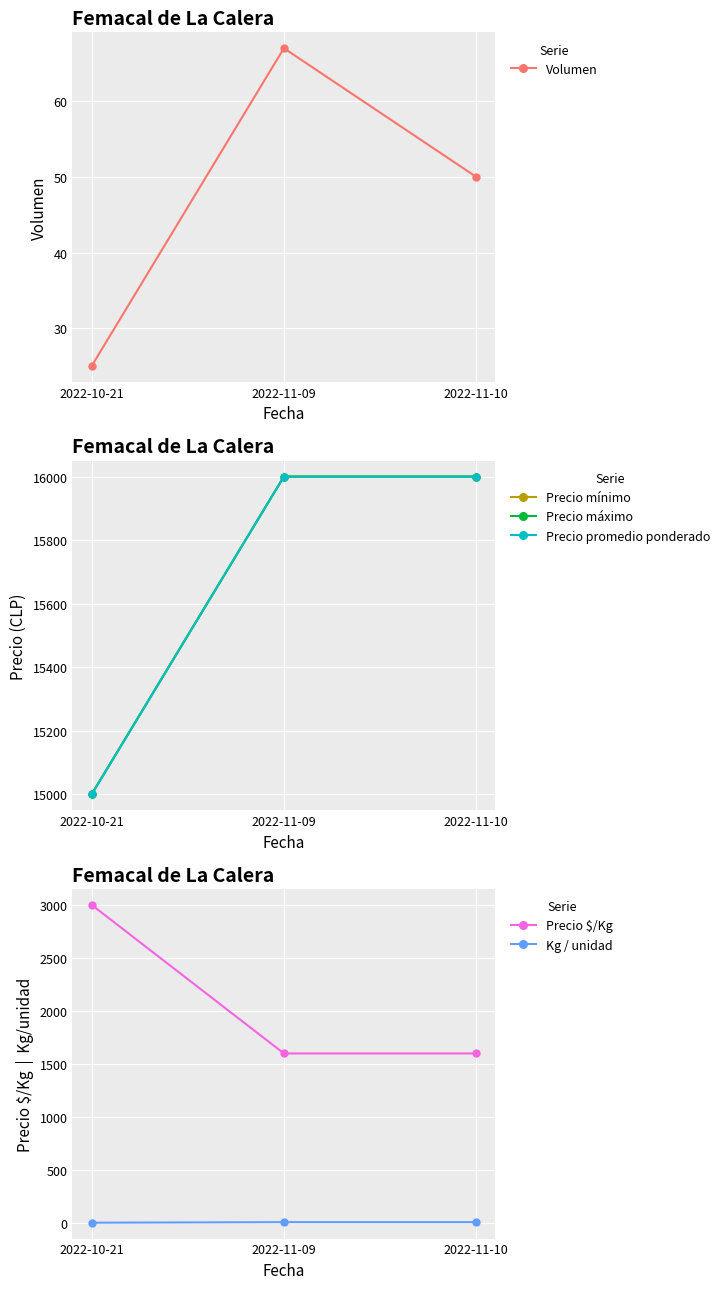

Which category has the lowest value across all series?

2022-10-21